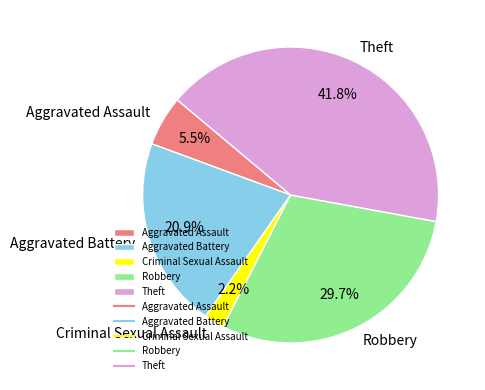

How many slices are in this pie chart?

5